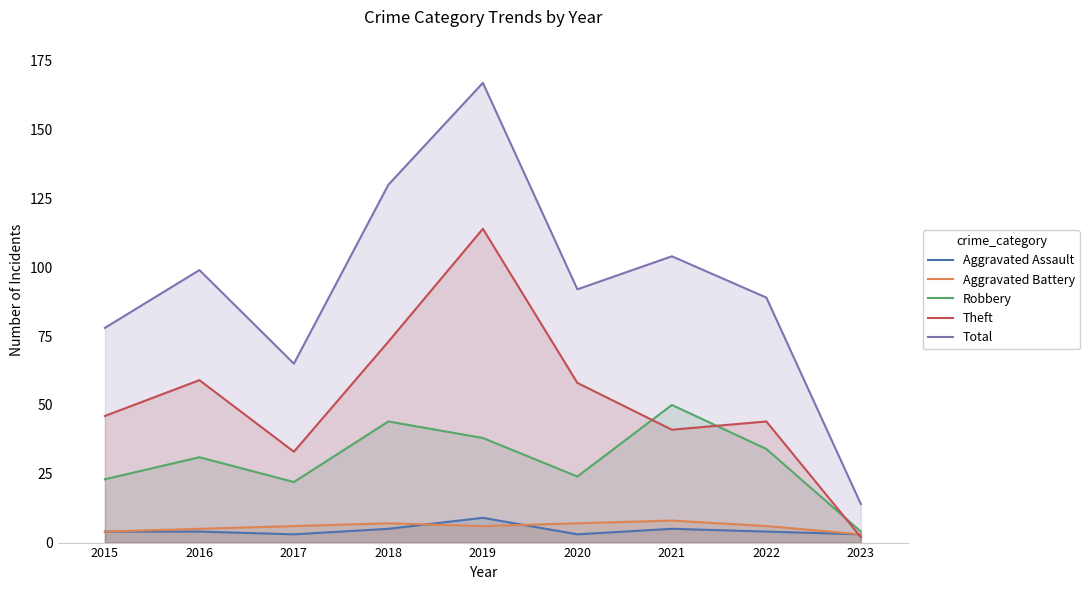

Where is the first local minimum for Robbery?

2017